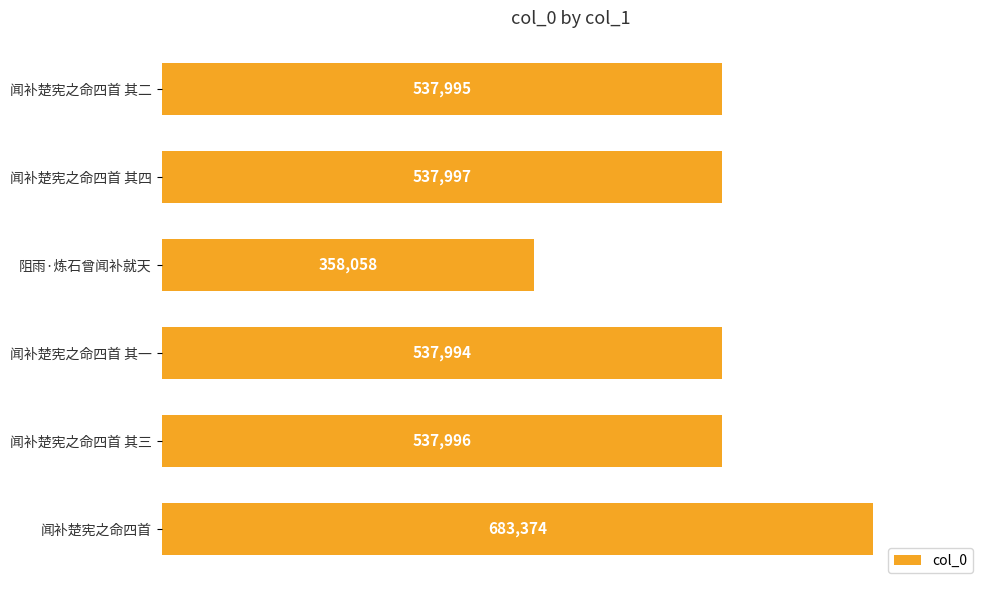

Which category has the lowest value across all series?

阻雨·炼石曾闻补就天